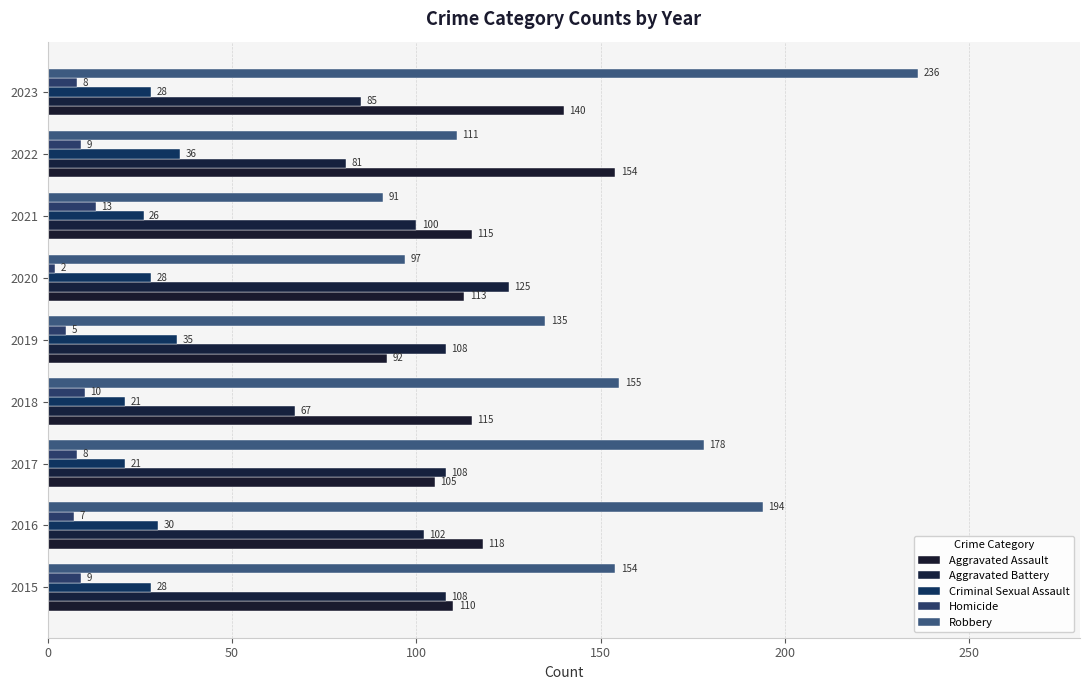

What is the smallest value displayed?

2